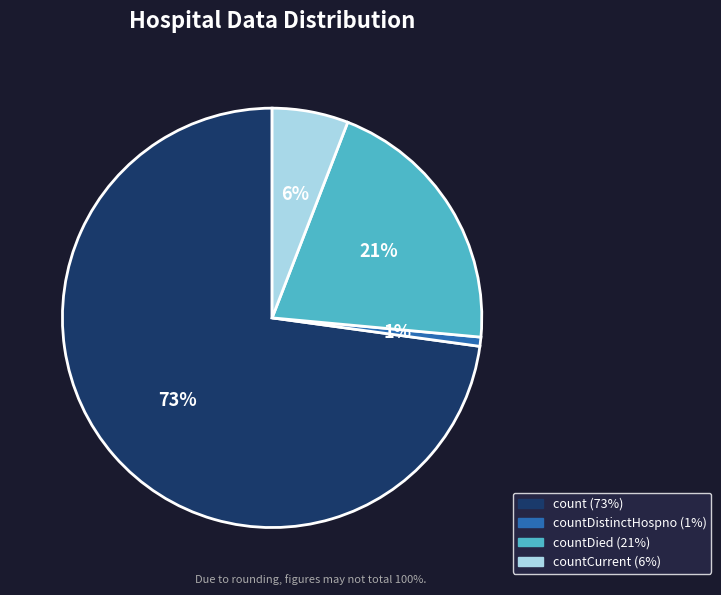

To the nearest percent, what is the average slice percentage?

25%